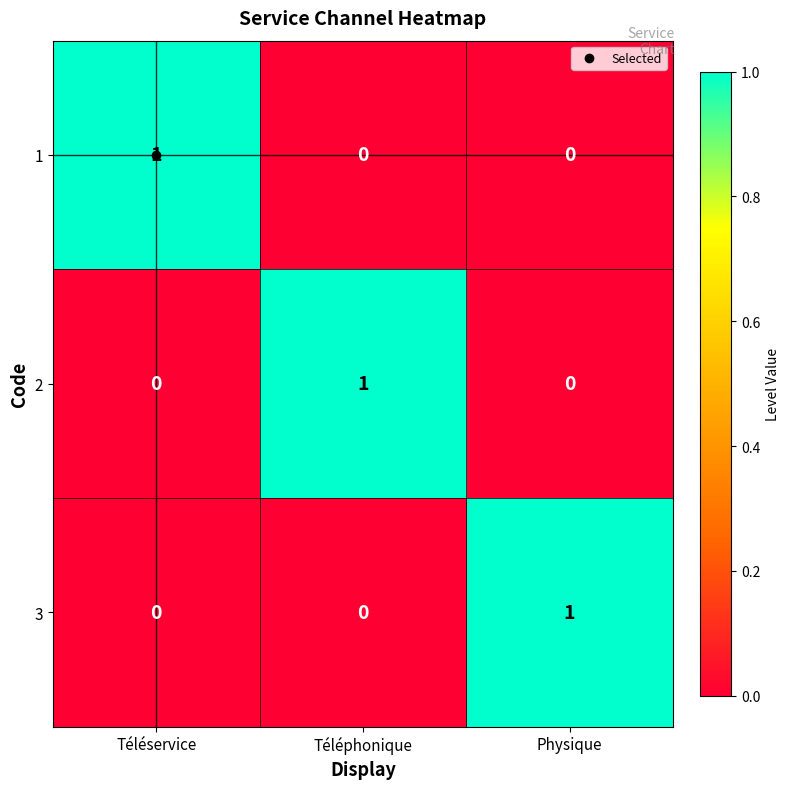

The value of 1 at Physique is 0. True or false?

True